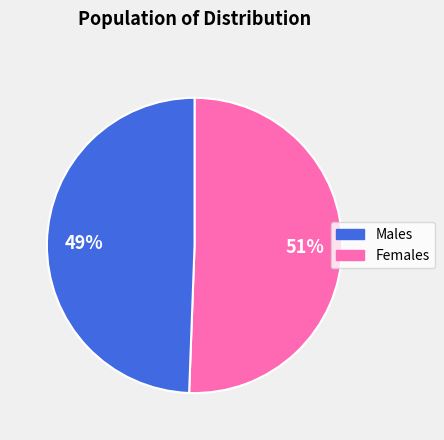

To the nearest percent, what is the average slice percentage?

50%